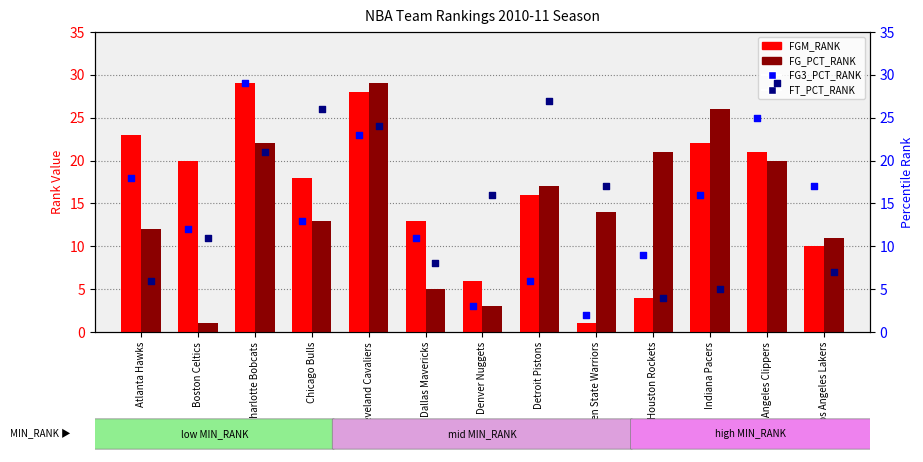

What is the total value across all series at Atlanta Hawks?

59